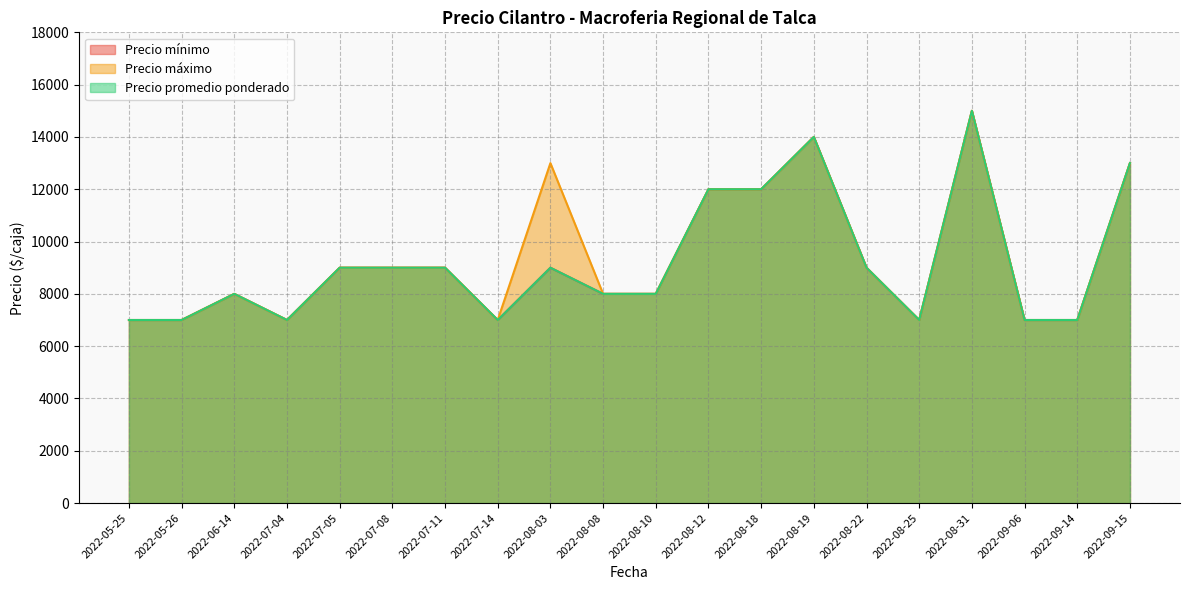

Which has a higher value, 2022-08-31 or 2022-07-08?

2022-08-31